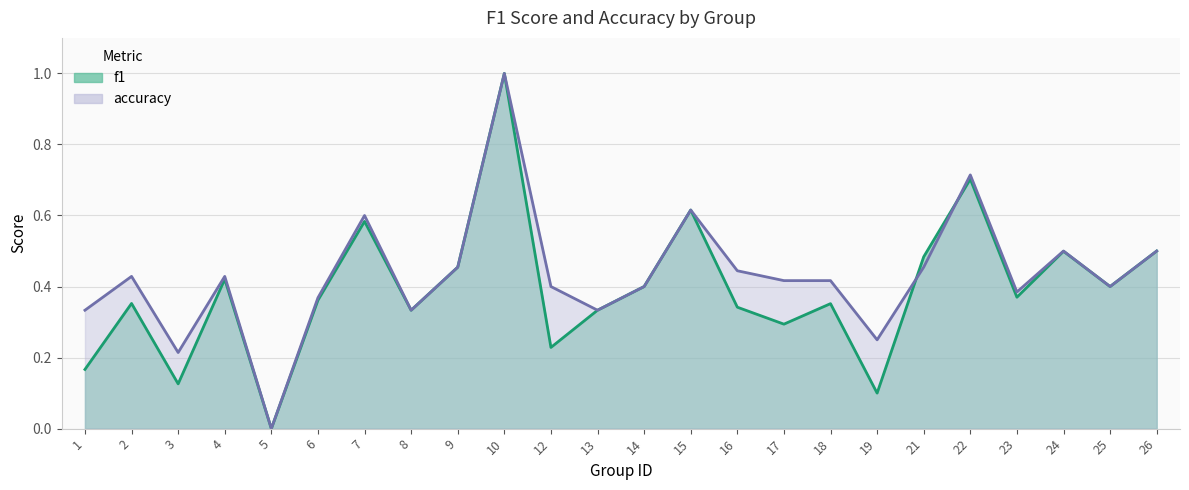

Rank the series by their average value, from highest to lowest.

accuracy, f1